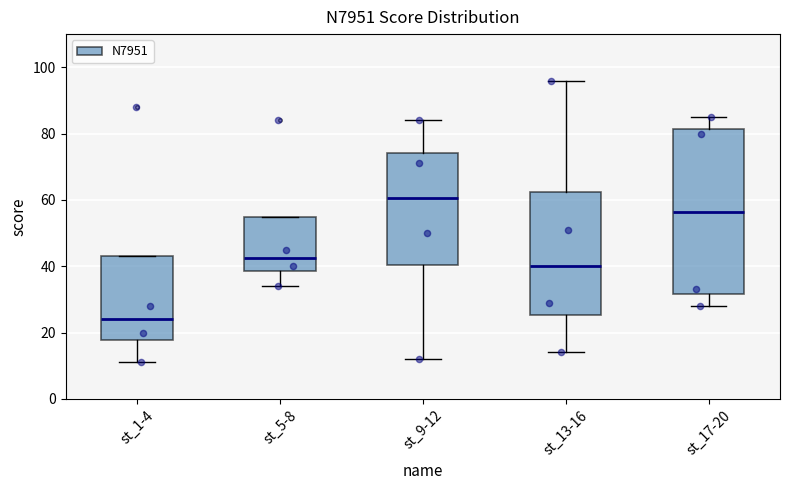

Reading left to right, transcribe this box plot: for each box, give where its median line is, the range the box spans, and where its two whiskers end, as read against the y-axis. The values are not printed on the chart, so give them approximately, as read against the axis.

st_1-4: median 24, box 18 to 44, whiskers 12 to 44
st_5-8: median 42, box 38 to 54, whiskers 34 to 54
st_9-12: median 60, box 40 to 74, whiskers 12 to 84
st_13-16: median 40, box 26 to 62, whiskers 14 to 96
st_17-20: median 56, box 32 to 82, whiskers 28 to 86